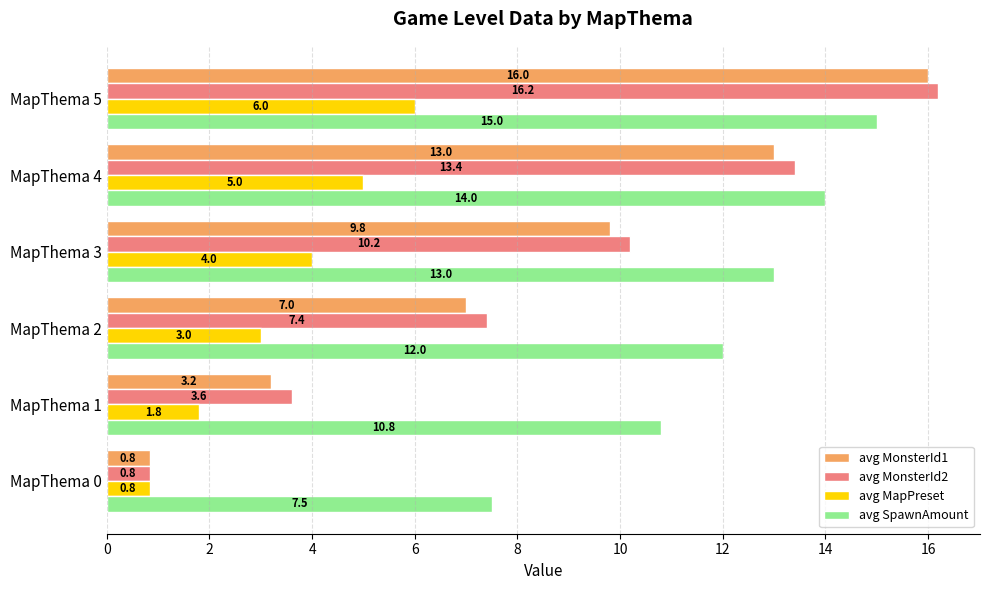

How many avg SpawnAmount values are between 10 and 14?

4